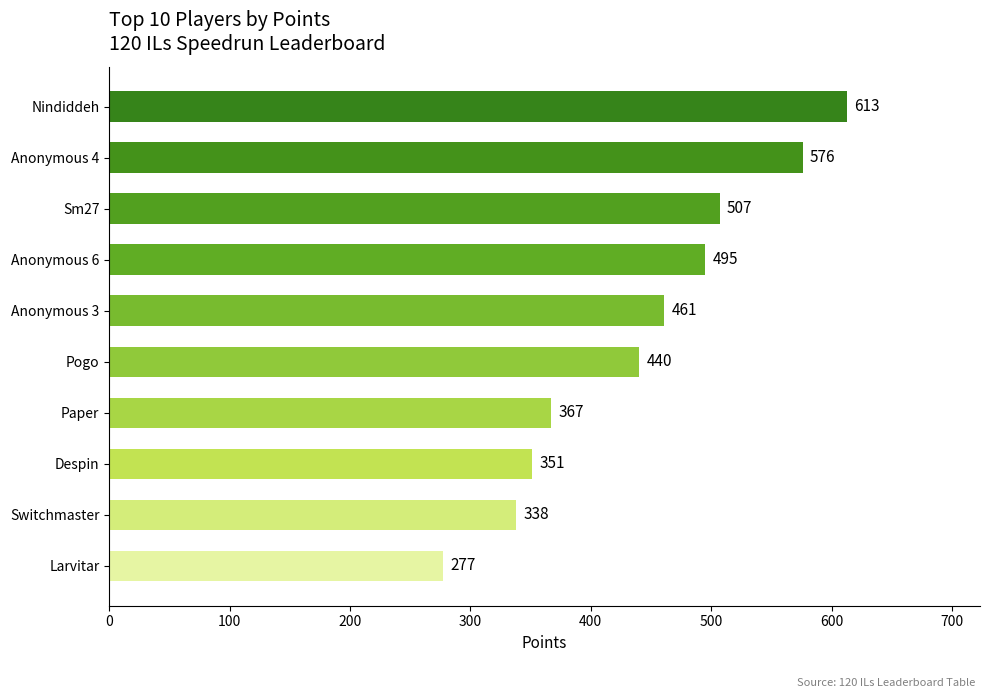

List the labels in order of value, smallest first.

Larvitar, Switchmaster, Despin, Paper, Pogo, Anonymous 3, Anonymous 6, Sm27, Anonymous 4, Nindiddeh